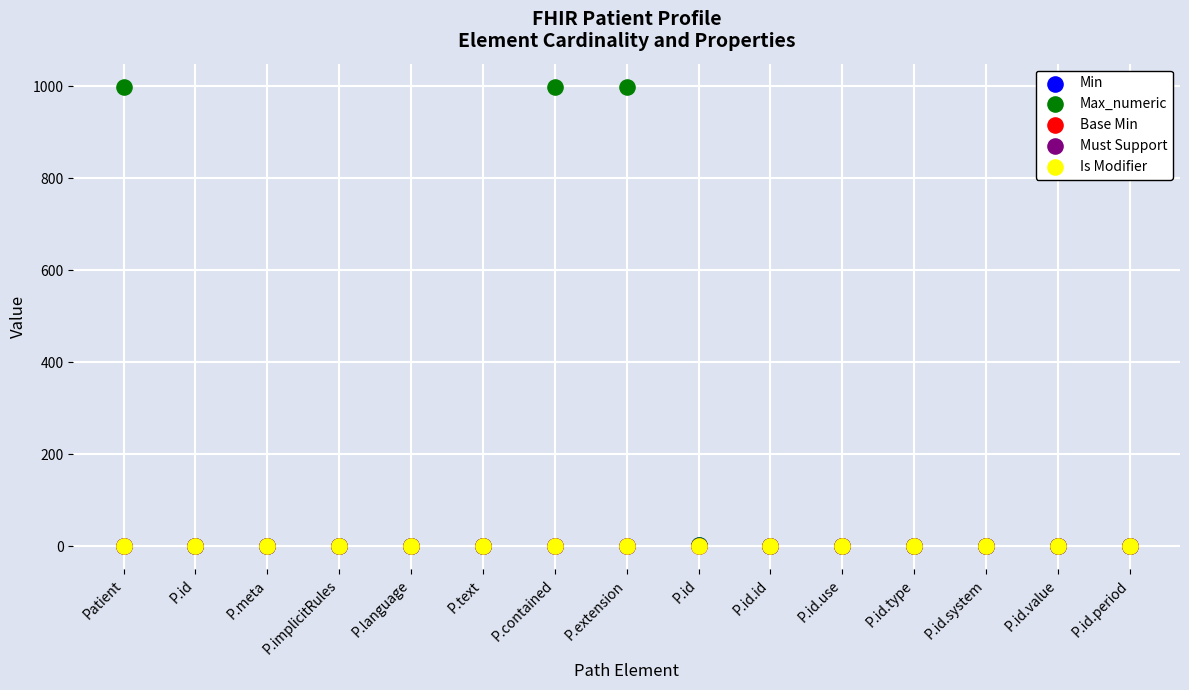

What are all the series names shown in the legend?

Min, Max_numeric, Base Min, Must Support, Is Modifier